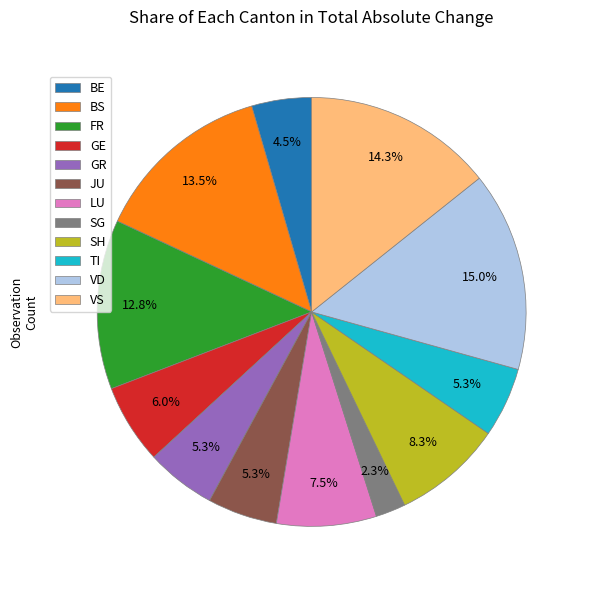

Is the sum of BS and JU greater than half?

No